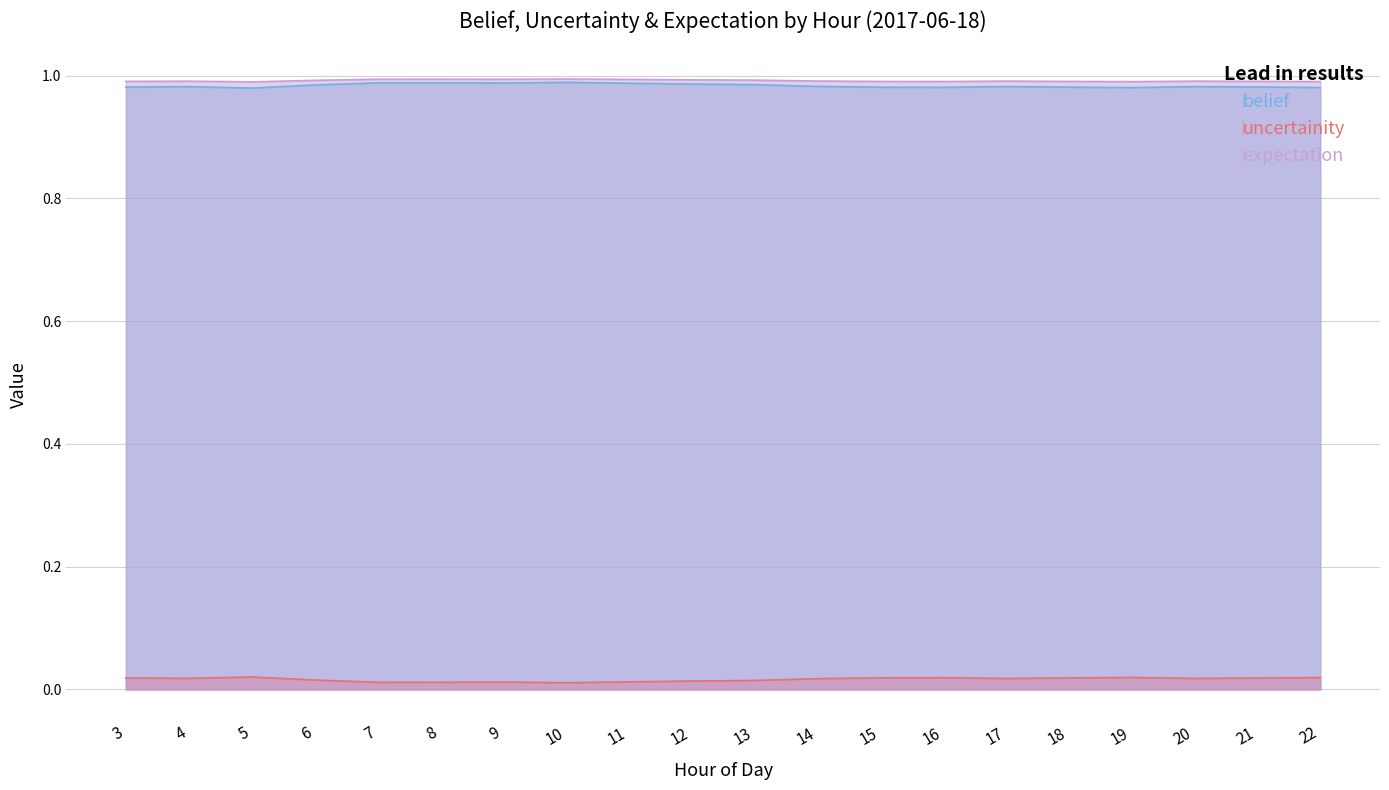

What is the spread (max minus min) of values at 9?

1.0